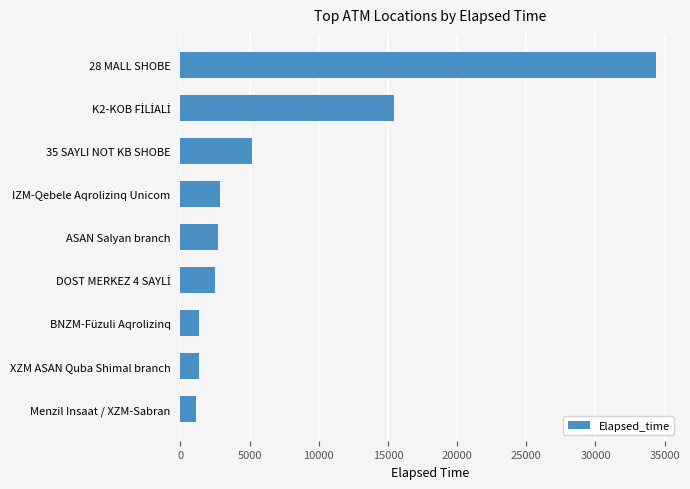

What is the change in value from BNZM-Füzuli Aqrolizinq to 28 MALL SHOBE?

+33041